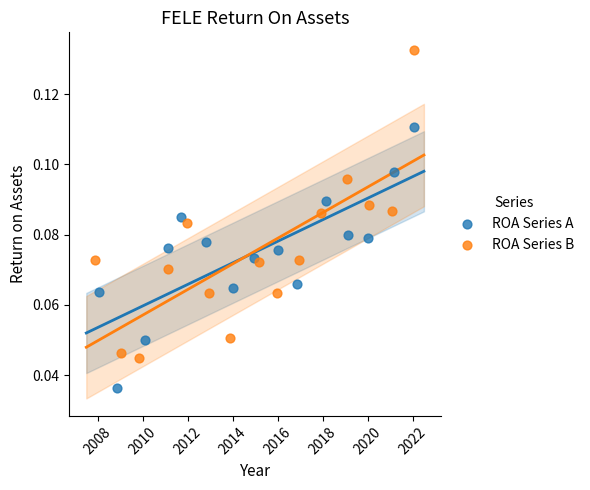

Which series has the largest Y range (max minus min)?

ROA Series B